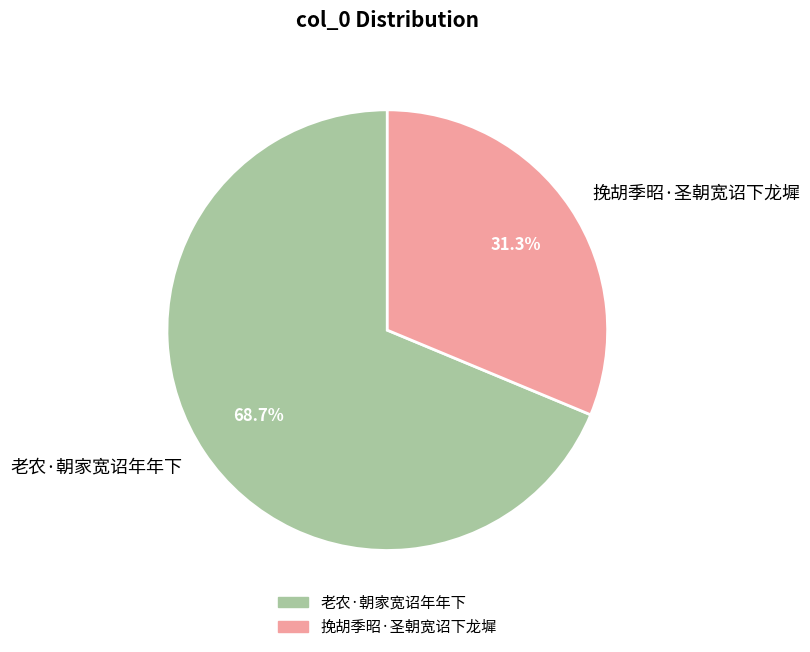

What percentage is the 挽胡季昭·圣朝宽诏下龙墀 slice, to the nearest percent?

31%